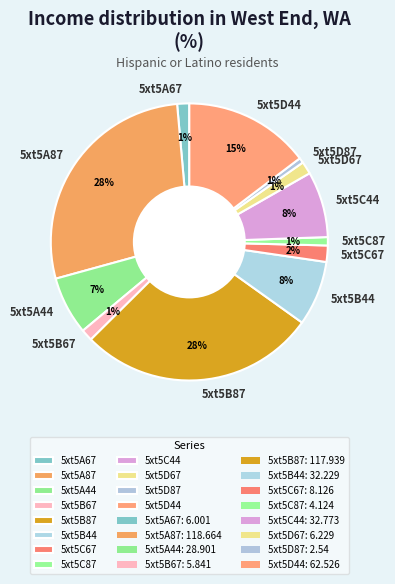

To the nearest percent, what is the average slice percentage?

8%